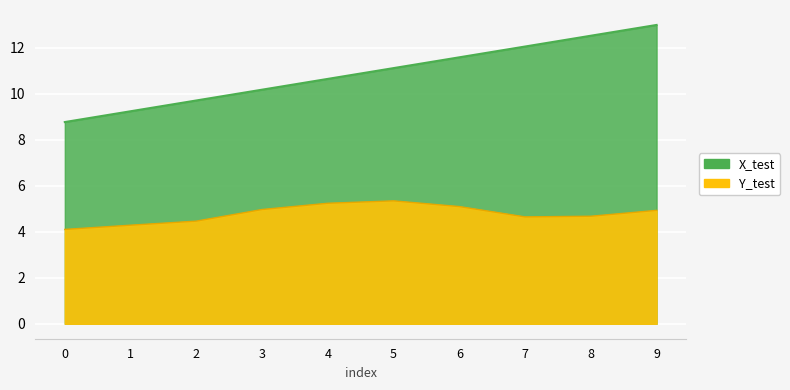

What are all the series names shown in the legend?

X_test, Y_test